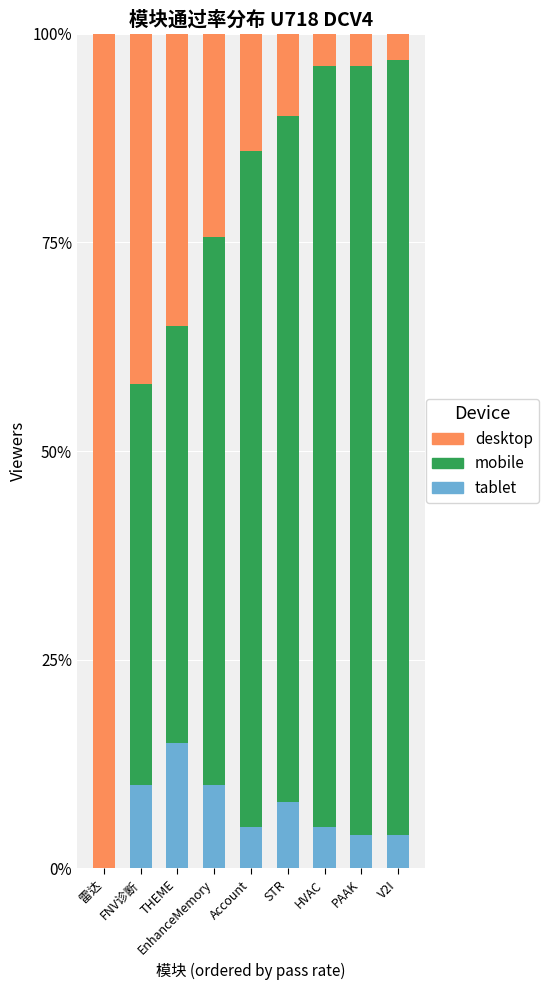

List the series in order of their overall mean, highest first.

mobile, desktop, tablet